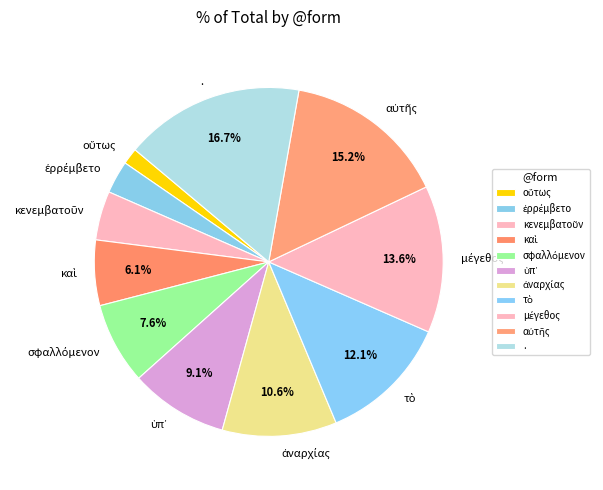

What is the largest slice in the pie chart?

.